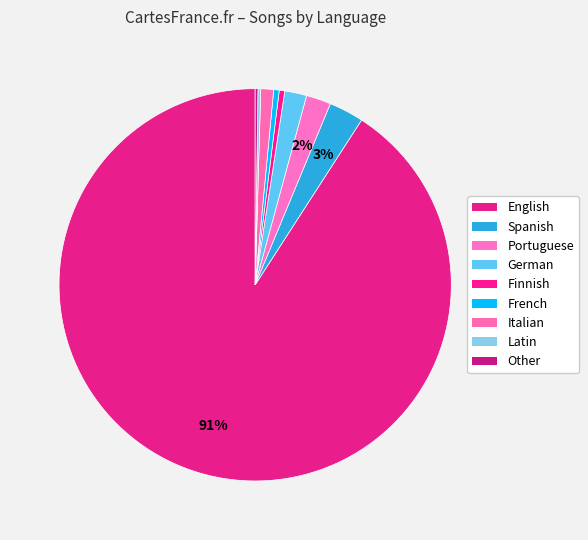

What is the ratio of the value at Latin to the value at French?

0.5